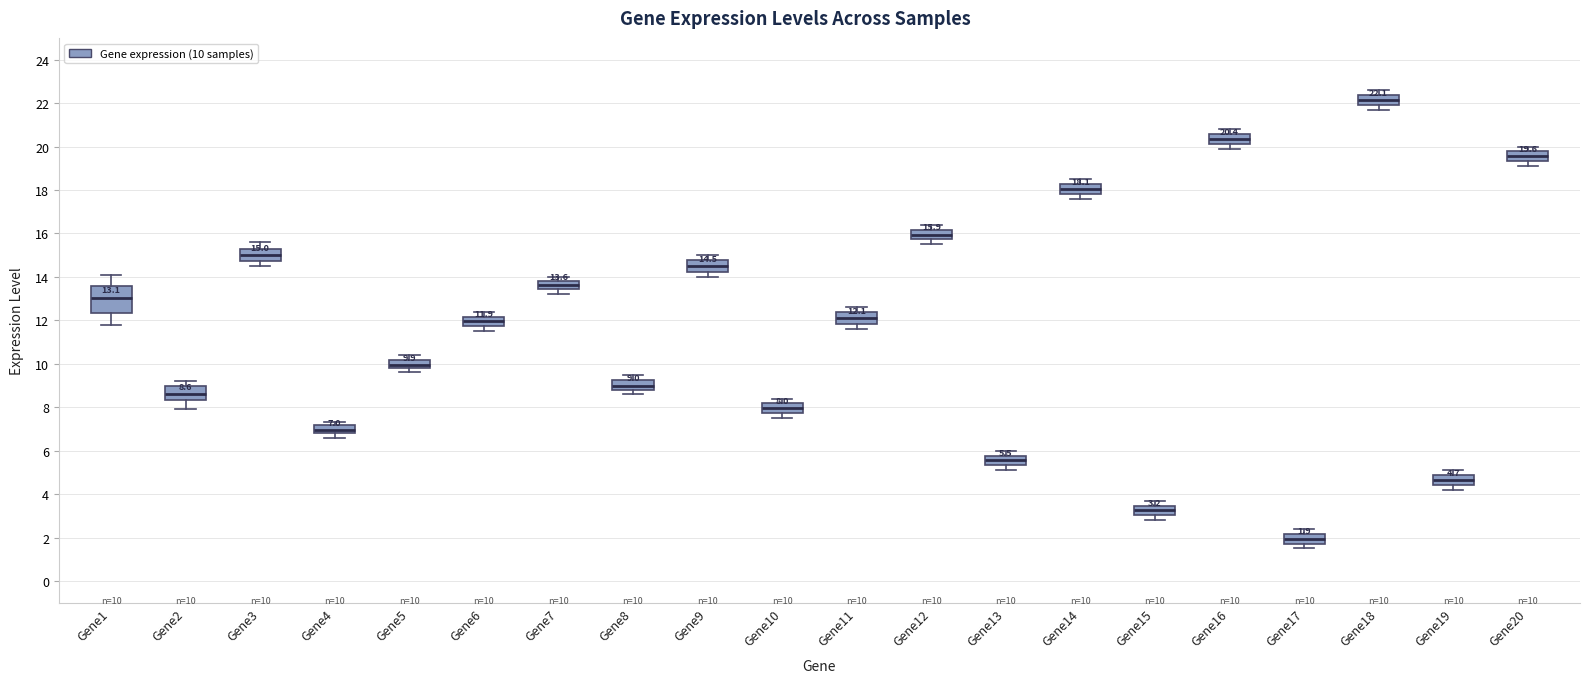

Which box is the tallest, from its lower edge to its upper edge?

Gene1